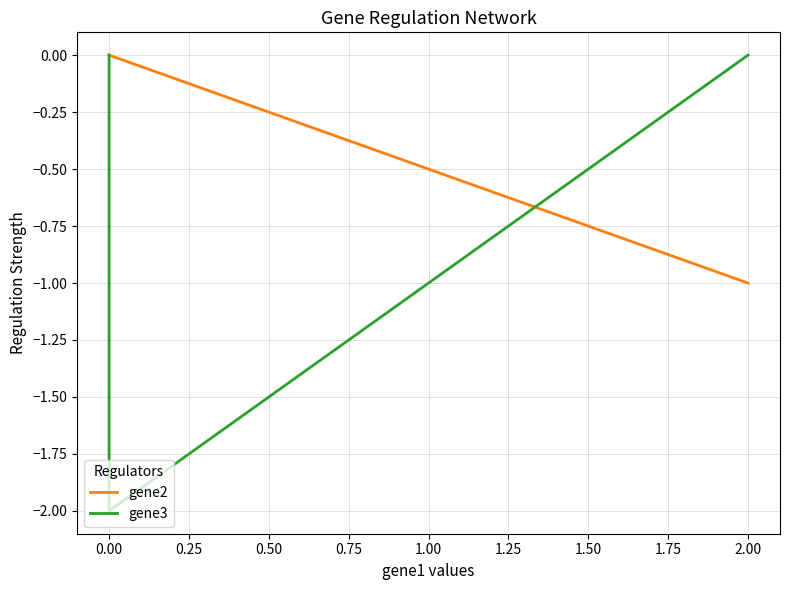

Rank the series by their average value, from lowest to highest.

gene3, gene2